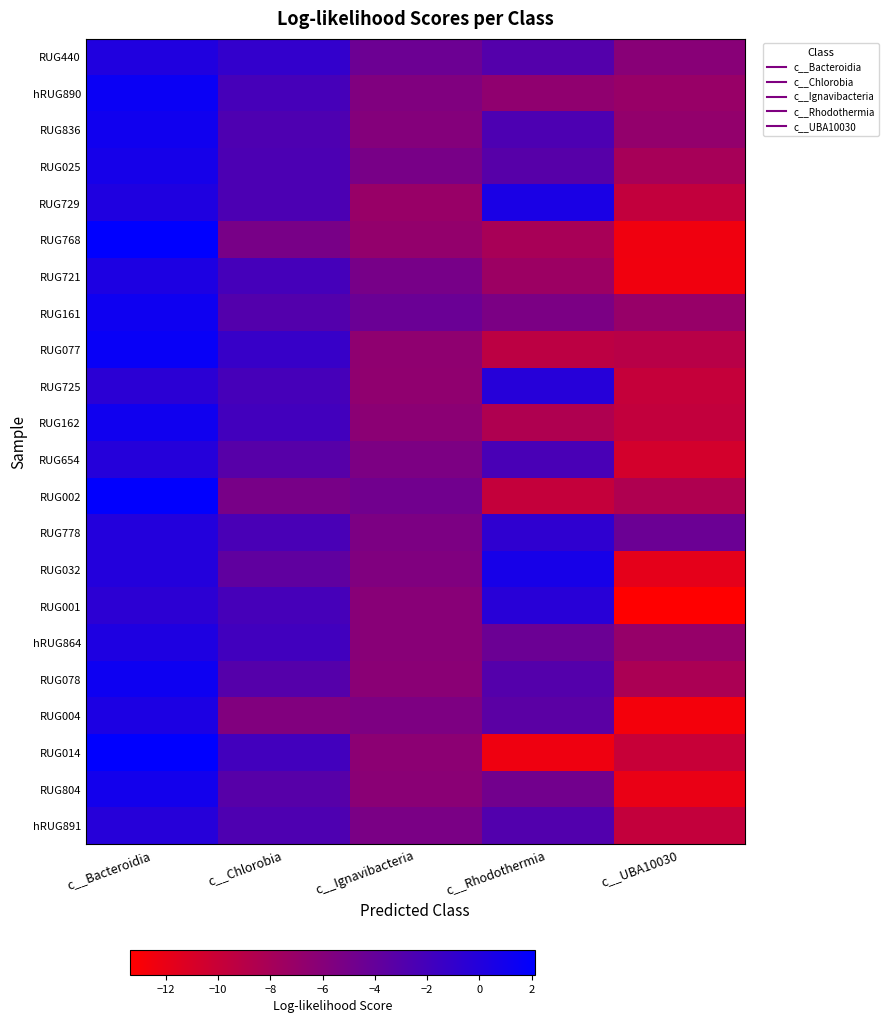

At which category is the sum across all series the highest?

c__Bacteroidia